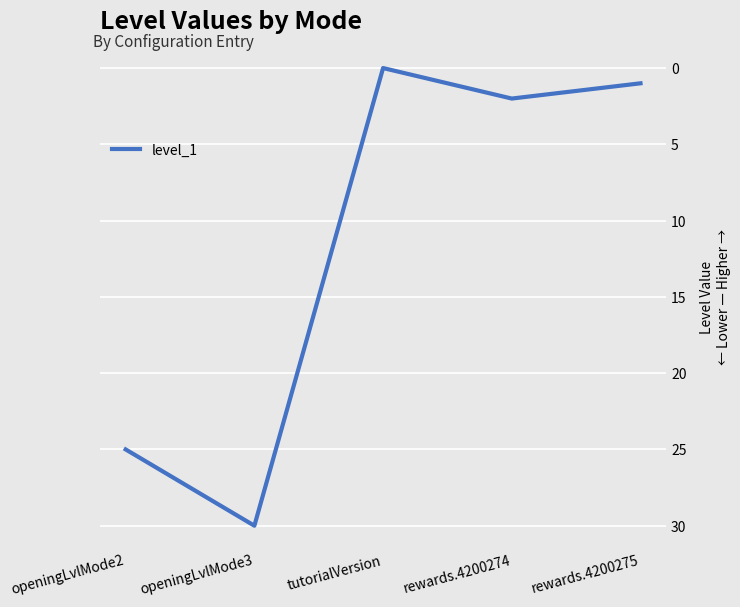

What is the greatest value displayed?

30